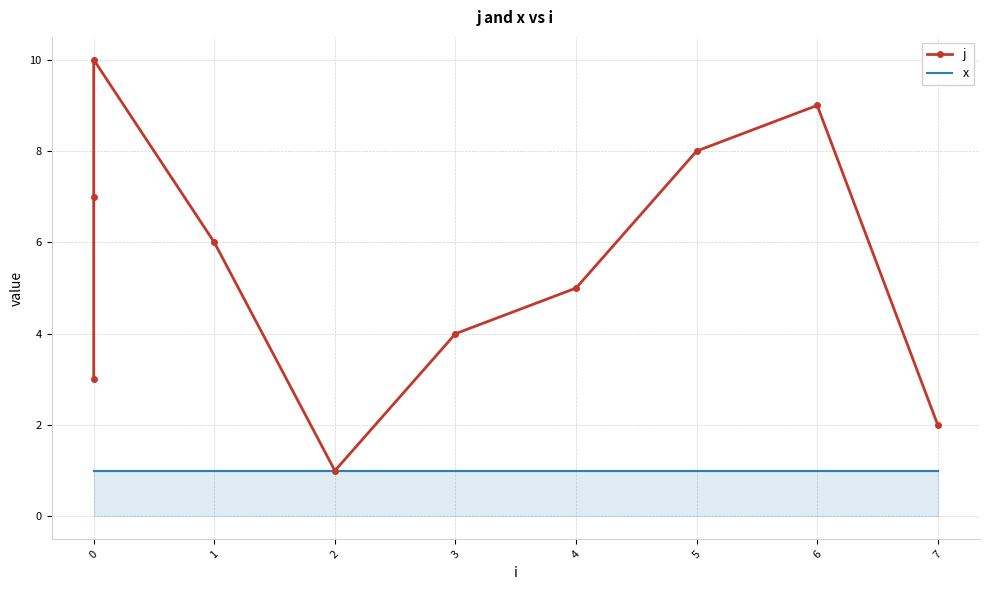

What is the maximum value for x?

1